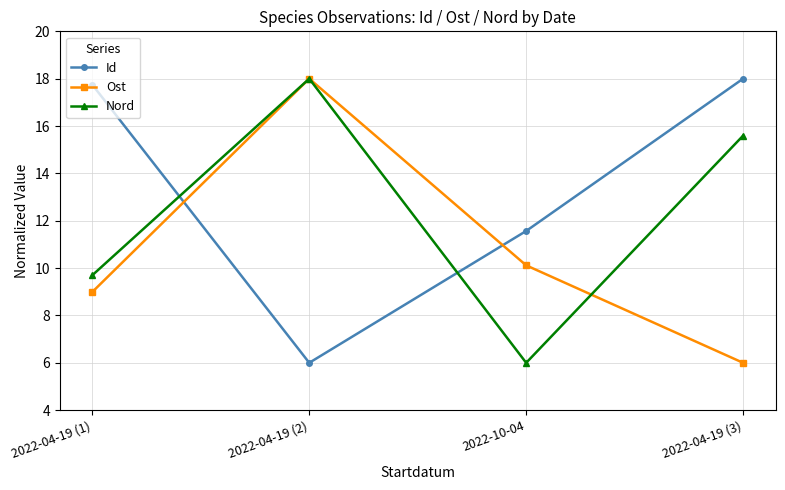

Is it true that Id equals 6.0 at 2022-04-19 (2)?

True